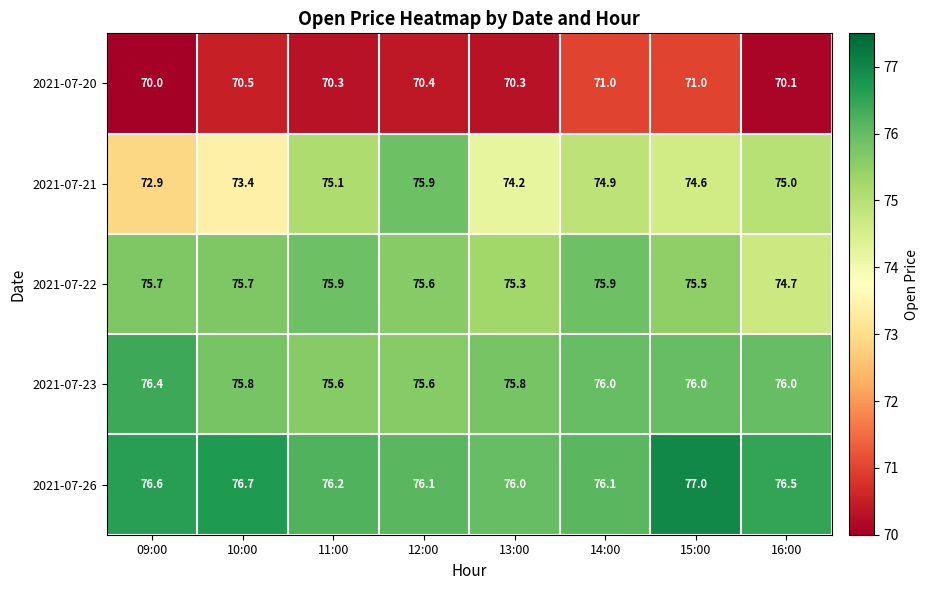

Rank the series at 14:00 from highest to lowest value.

2021-07-26, 2021-07-23, 2021-07-22, 2021-07-21, 2021-07-20